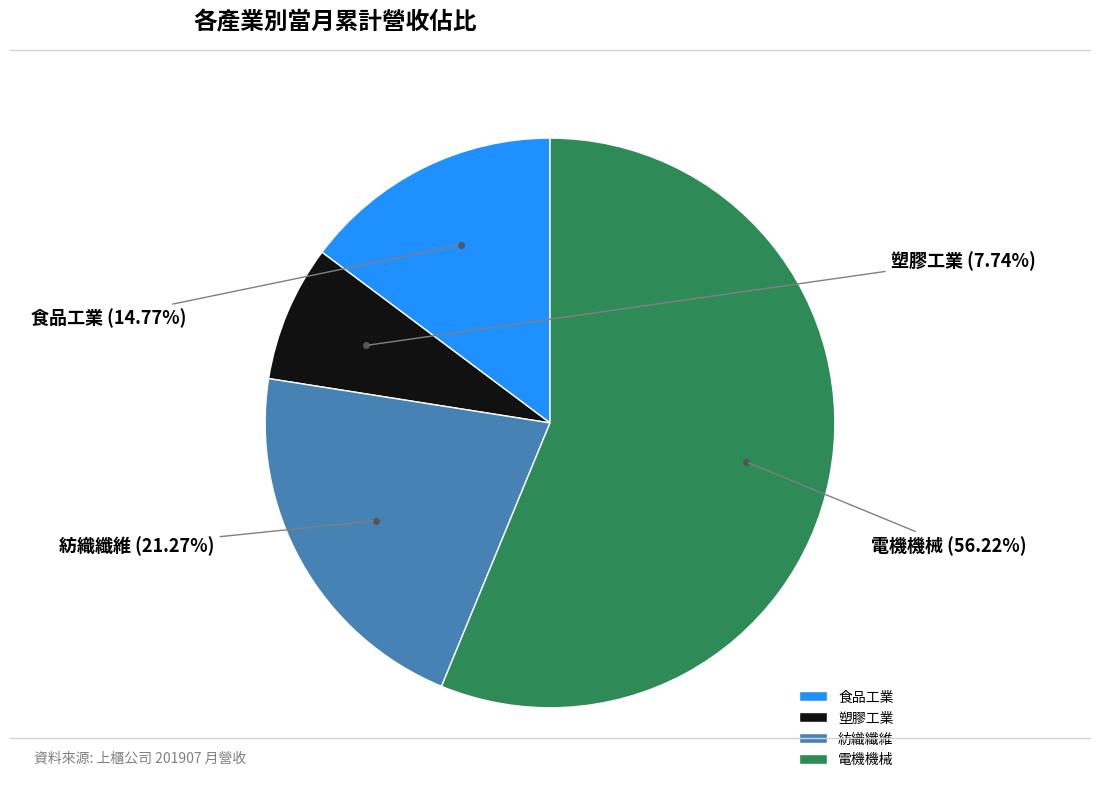

What percentage is the 紡織纖維 slice, to the nearest percent?

21%